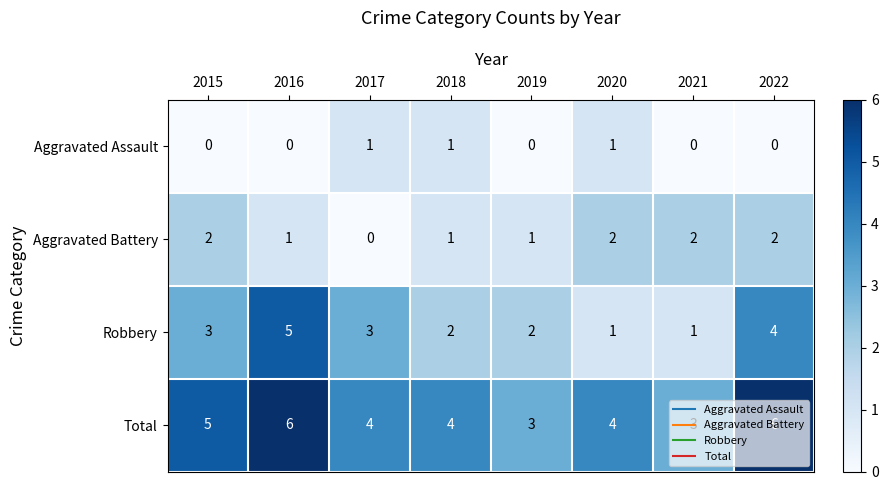

Which series has the largest total across all categories?

Total